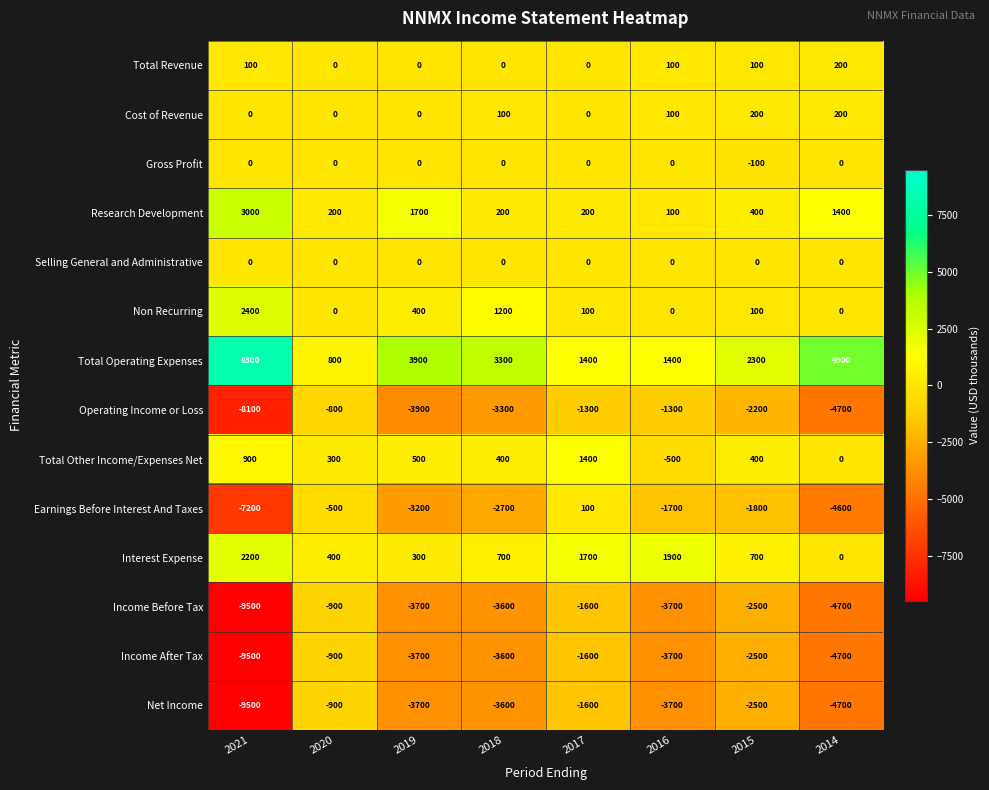

How many Total Revenue values are between 0 and 100?

7